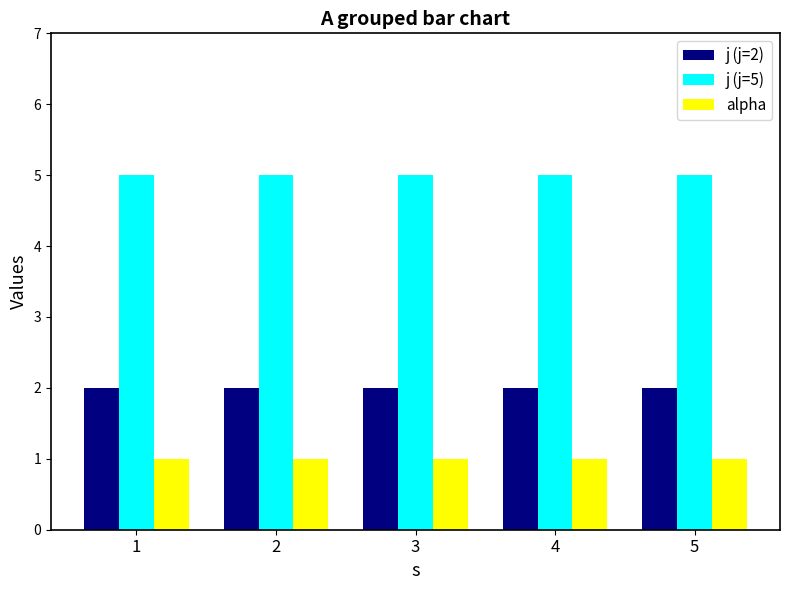

What is the sum of all j (j=5) values?

25